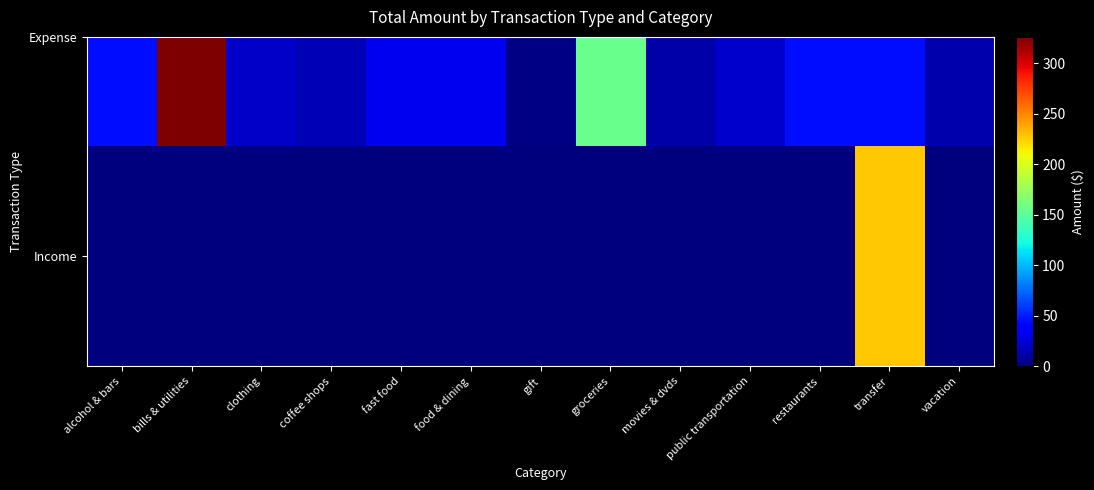

Between fast food and food & dining, which is larger?

fast food